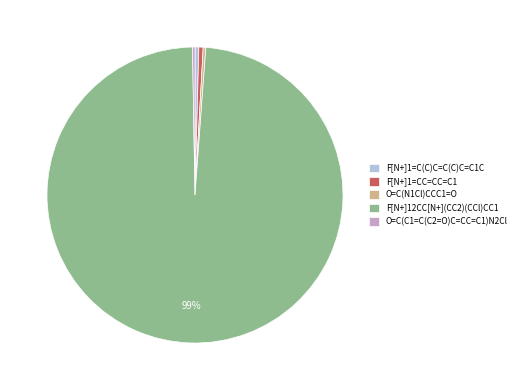

Between F[N+]12CC[N+](CC2)(CCl)CC1 and F[N+]1=C(C)C=C(C)C=C1C, which is larger?

F[N+]12CC[N+](CC2)(CCl)CC1